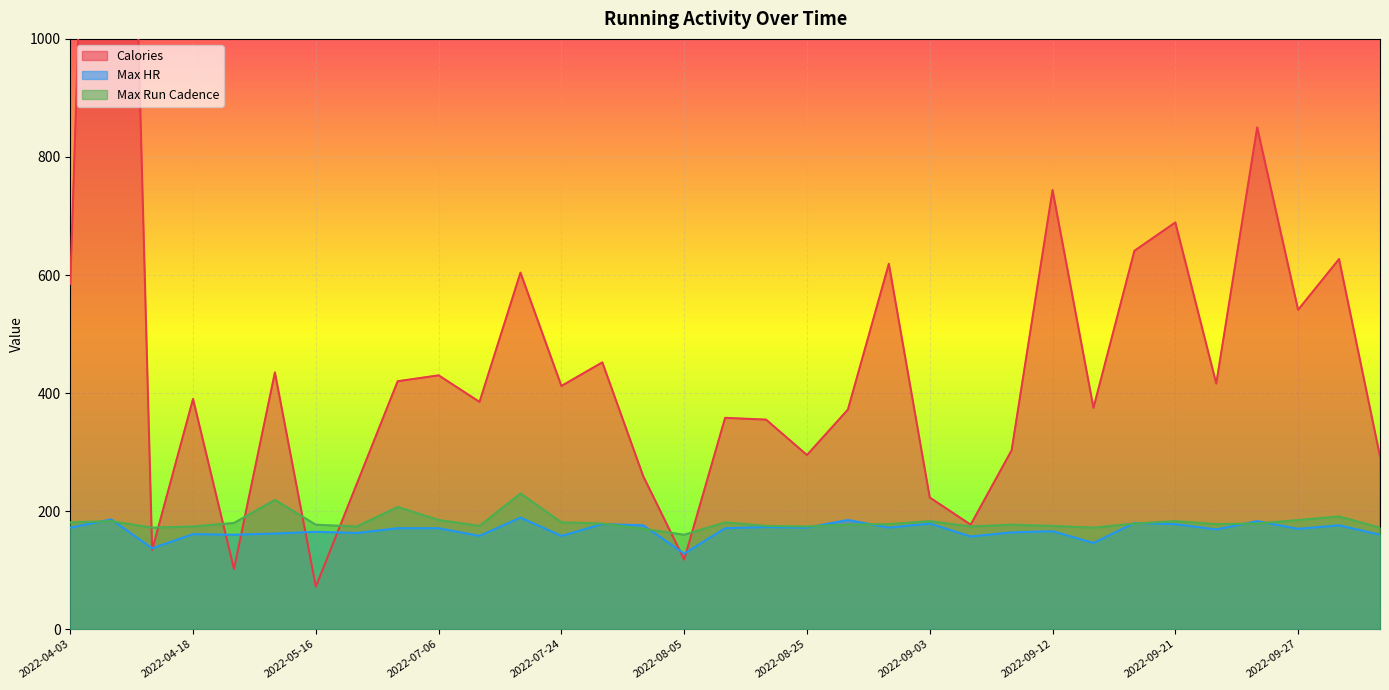

Which series changed the most between 2022-09-27 and 2022-10-24?

Calories